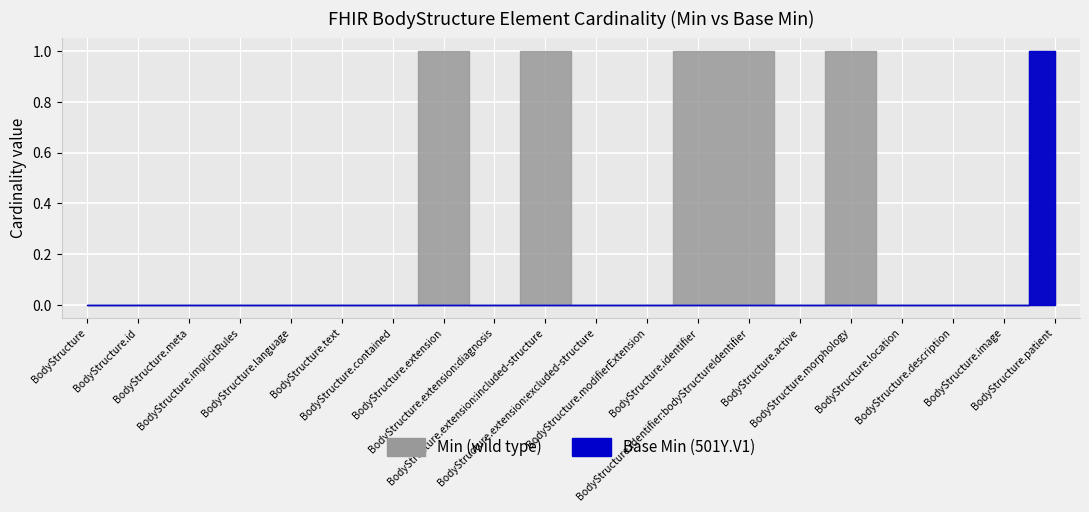

True or false: Base Min (501Y.V1) has more than 0 points higher than both neighbors.

False